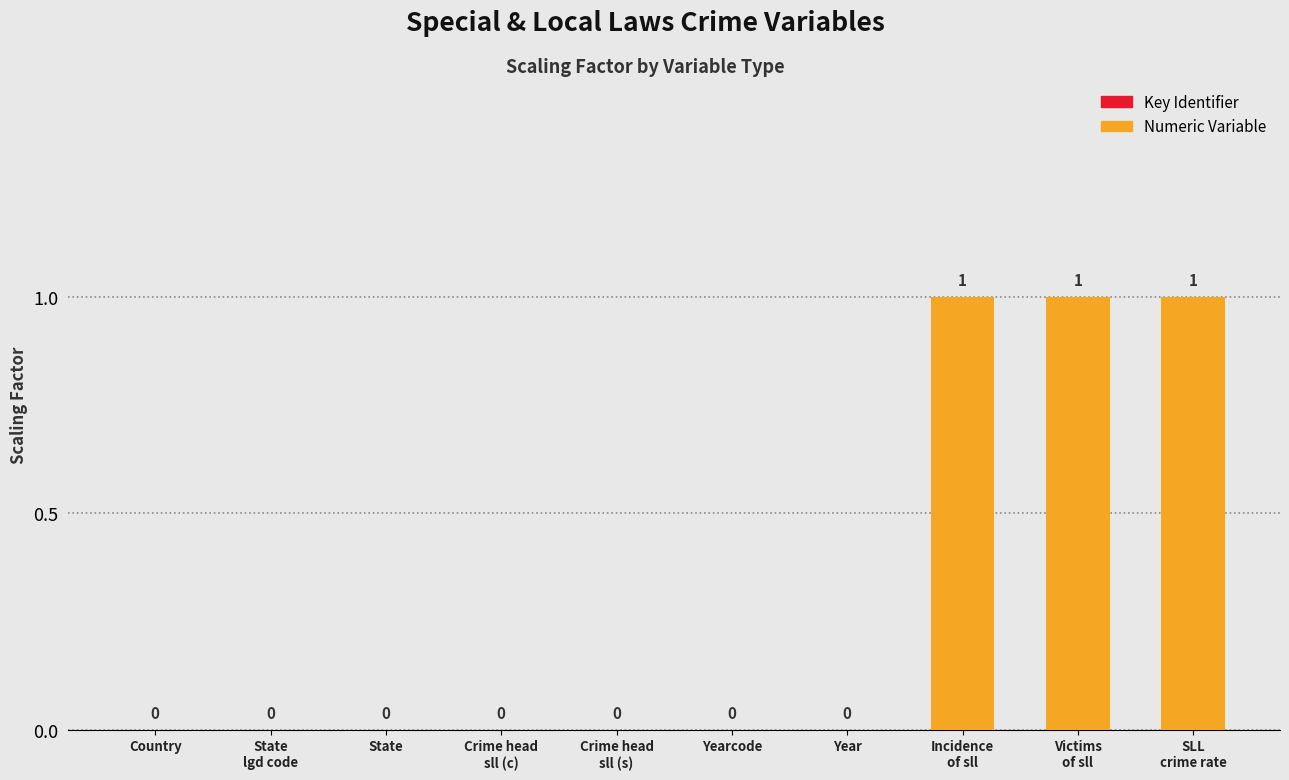

What is the sum of all values?

3